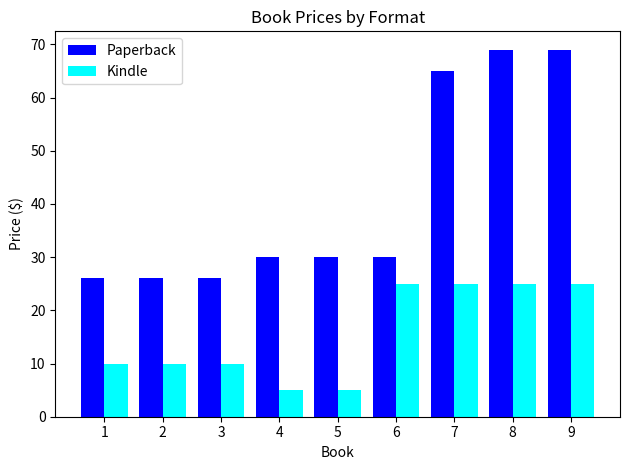

Rank the series by their average value, from highest to lowest.

Paperback, Kindle